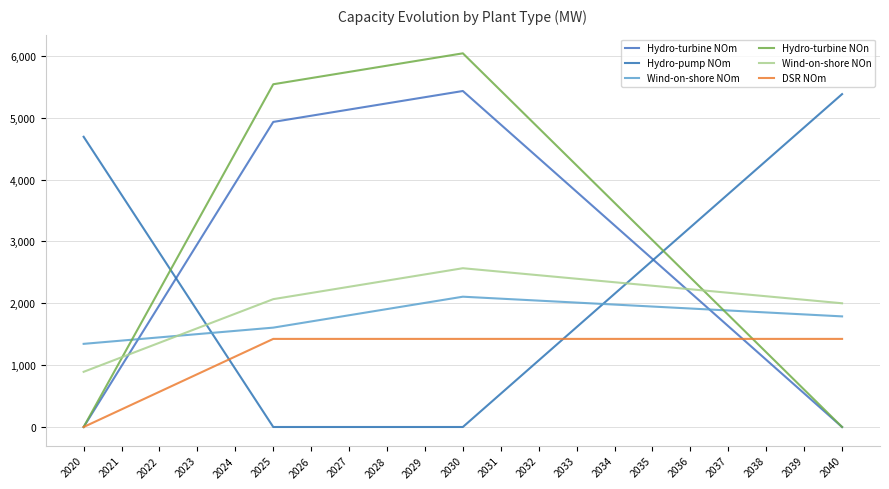

Reading left to right, extract all data points from this chart.

Hydro-turbine NOm: 2020=0.0	2021=986.3	2022=1972.6	2023=2958.8	2024=3945.1	2025=4931.4	2026=5031.4	2027=5131.4	2028=5231.4	2029=5331.4	2030=5431.4	2031=4888.3	2032=4345.1	2033=3802.0	2034=3258.8	2035=2715.7	2036=2172.6	2037=1629.4	2038=1086.3	2039=543.1	2040=0.0
Hydro-pump NOm: 2020=4691.4	2021=3753.1	2022=2814.8	2023=1876.6	2024=938.3	2025=0.0	2026=0.0	2027=0.0	2028=0.0	2029=0.0	2030=0.0	2031=538.1	2032=1076.2	2033=1614.3	2034=2152.4	2035=2690.5	2036=3228.6	2037=3766.7	2038=4304.8	2039=4842.9	2040=5381.0
Wind-on-shore NOm: 2020=1344.0	2021=1396.4	2022=1448.9	2023=1501.3	2024=1553.8	2025=1606.2	2026=1706.2	2027=1806.2	2028=1906.2	2029=2006.2	2030=2106.2	2031=2074.4	2032=2042.6	2033=2010.8	2034=1978.9	2035=1947.1	2036=1915.3	2037=1883.5	2038=1851.6	2039=1819.8	2040=1788.0
Hydro-turbine NOn: 2020=0.0	2021=1108.1	2022=2216.2	2023=3324.2	2024=4432.3	2025=5540.4	2026=5640.4	2027=5740.4	2028=5840.4	2029=5940.4	2030=6040.4	2031=5436.4	2032=4832.3	2033=4228.3	2034=3624.2	2035=3020.2	2036=2416.2	2037=1812.1	2038=1208.1	2039=604.0	2040=0.0
Wind-on-shore NOn: 2020=892.0	2021=1126.9	2022=1361.8	2023=1596.8	2024=1831.7	2025=2066.6	2026=2166.6	2027=2266.6	2028=2366.6	2029=2466.6	2030=2566.6	2031=2509.9	2032=2453.3	2033=2396.6	2034=2340.0	2035=2283.3	2036=2226.6	2037=2170.0	2038=2113.3	2039=2056.7	2040=2000.0
DSR NOm: 2020=0.0	2021=284.8	2022=569.6	2023=854.4	2024=1139.2	2025=1424.0	2026=1424.0	2027=1424.0	2028=1424.0	2029=1424.0	2030=1424.0	2031=1424.0	2032=1424.0	2033=1424.0	2034=1424.0	2035=1424.0	2036=1424.0	2037=1424.0	2038=1424.0	2039=1424.0	2040=1424.0